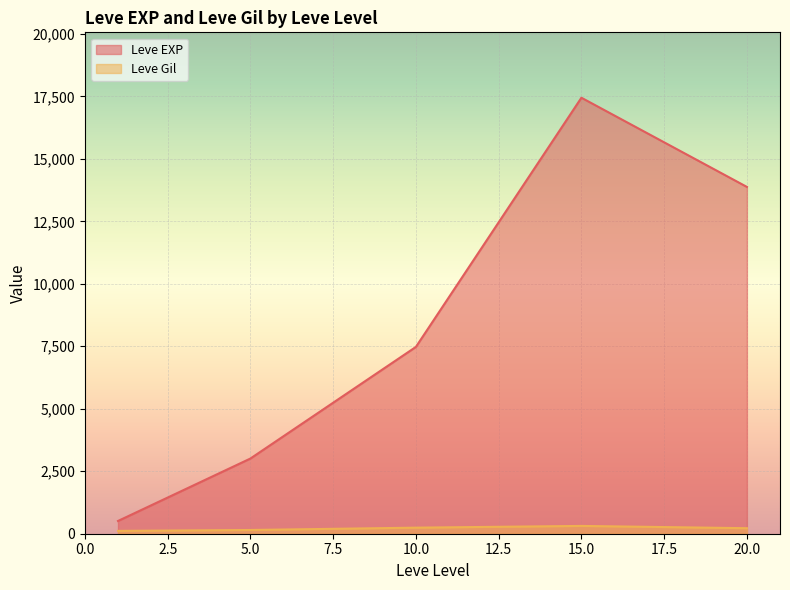

Between 5.0 and 20.0, which series saw the biggest shift?

Leve EXP